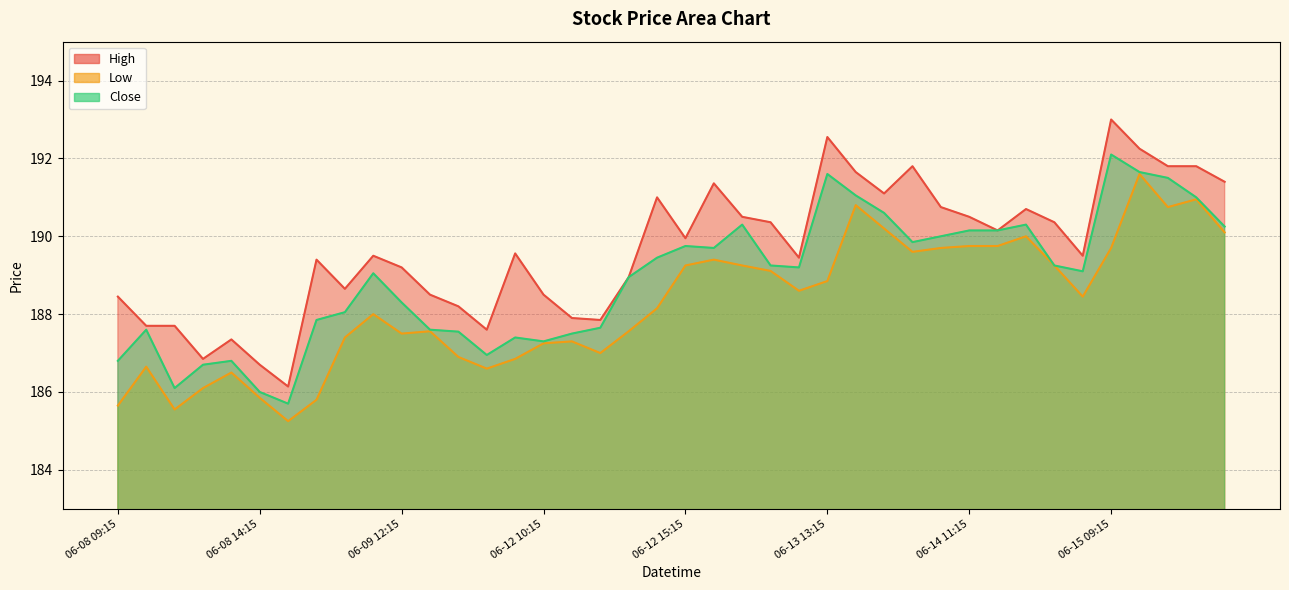

What is the value of the Close point at the 25th from the left?

189.2